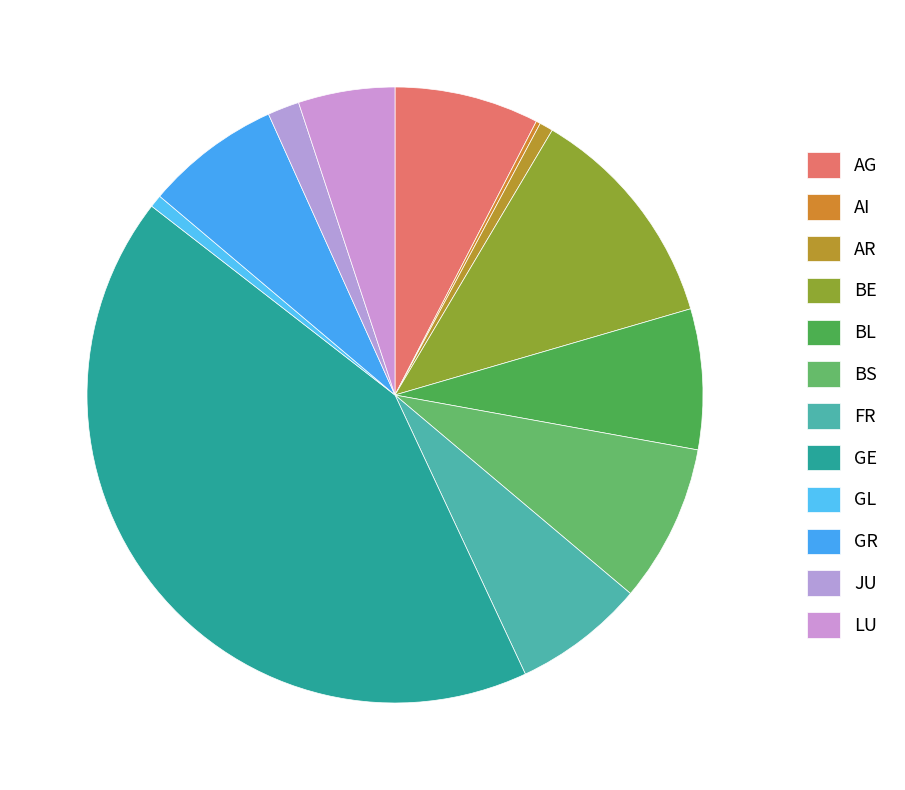

Which category has the smallest portion of the pie?

AI